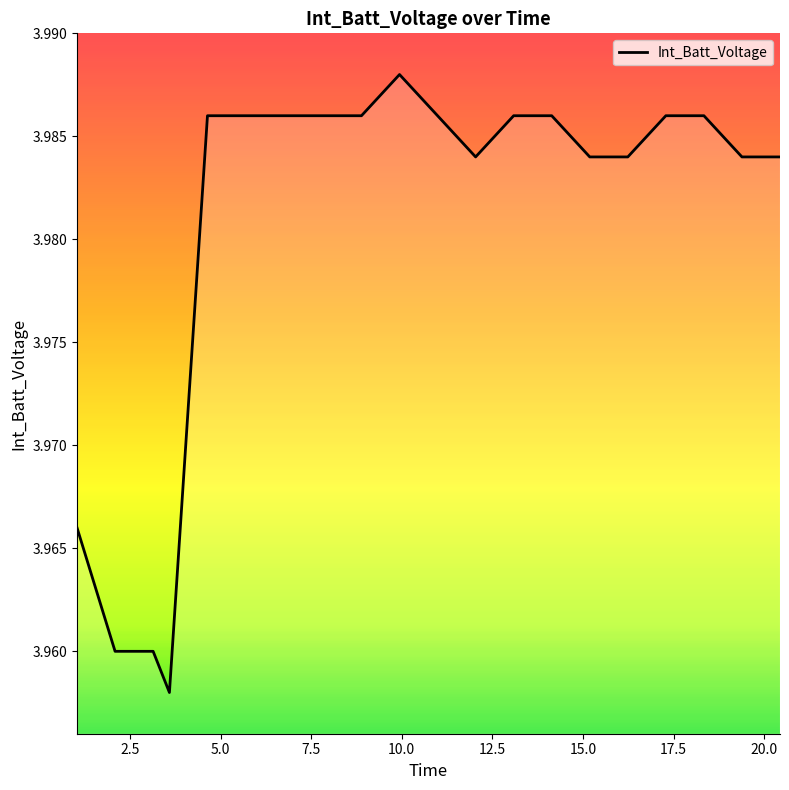

How many lines are shown in the chart?

1